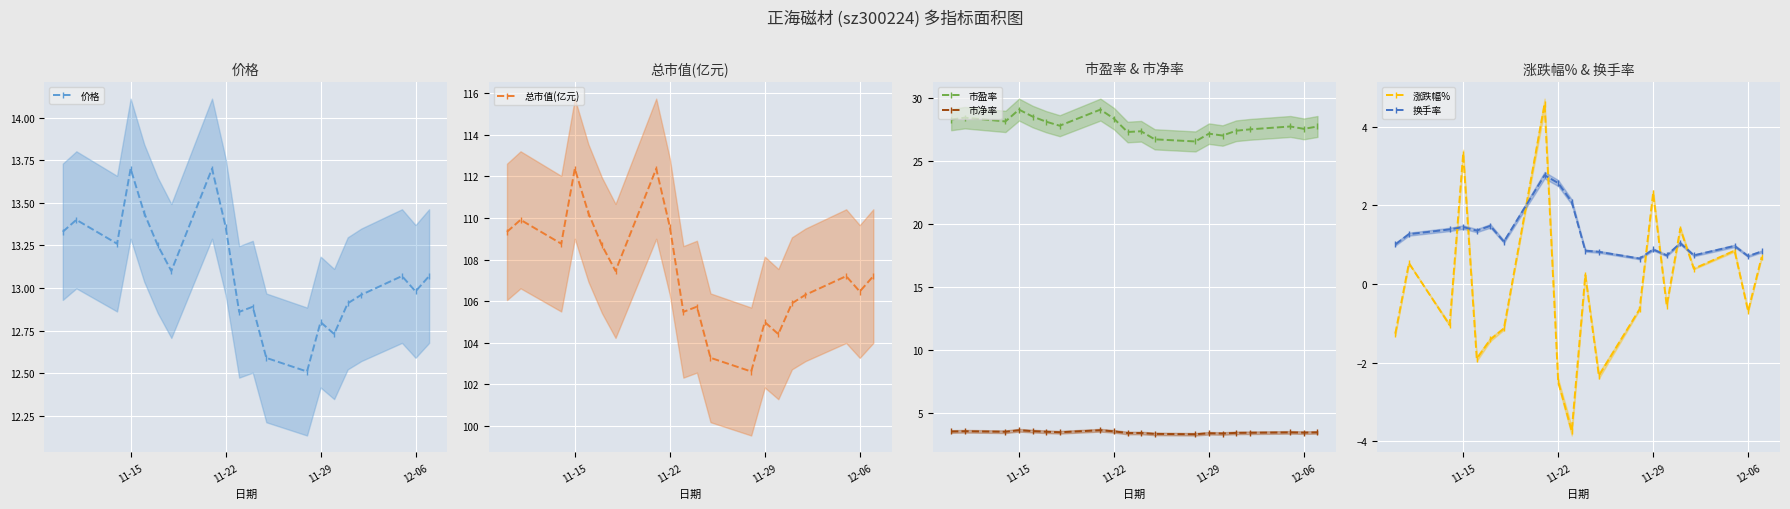

What is the maximum value for 价格?

13.7